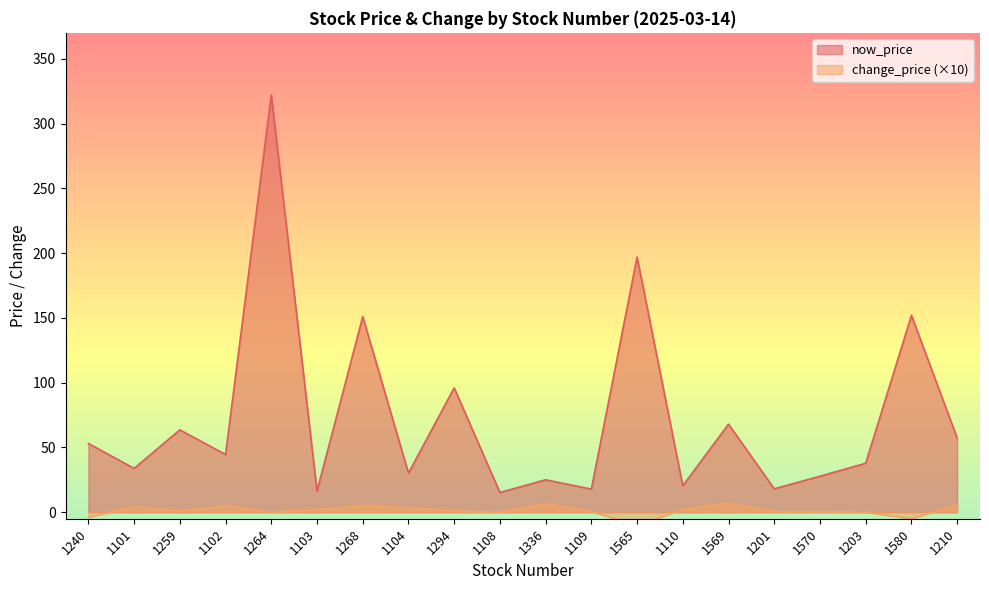

The avg_change_price series shows 6.5 at 1108. True or false?

False